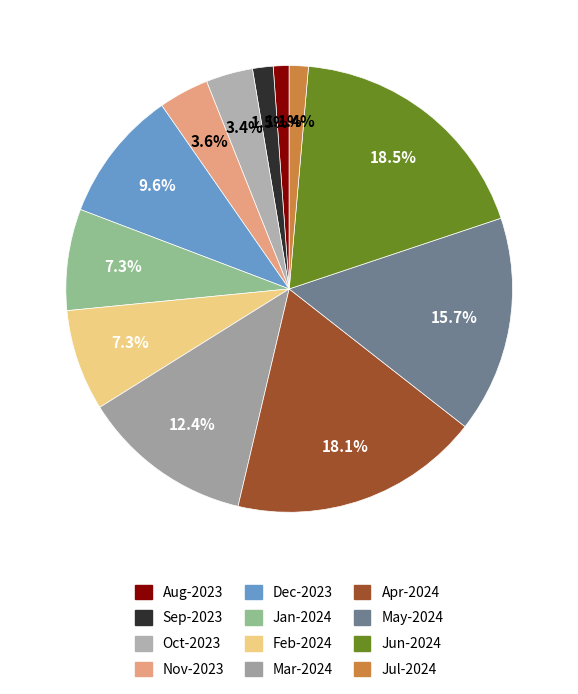

To the nearest percent, what is the average slice percentage?

8%